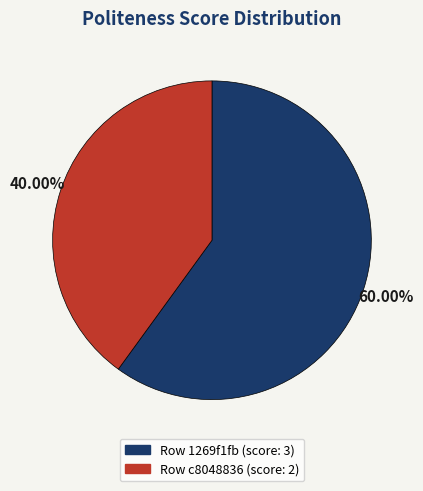

Rank the categories by value from lowest to highest.

Row c8048836 (score: 2), Row 1269f1fb (score: 3)